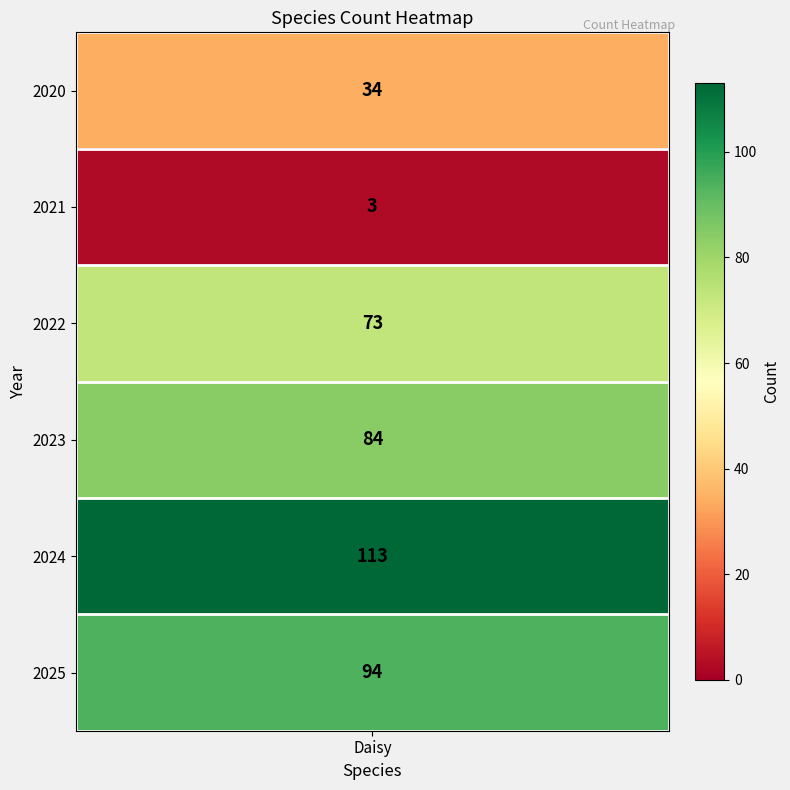

What is the sum of the values at 2021 and 2020?

37